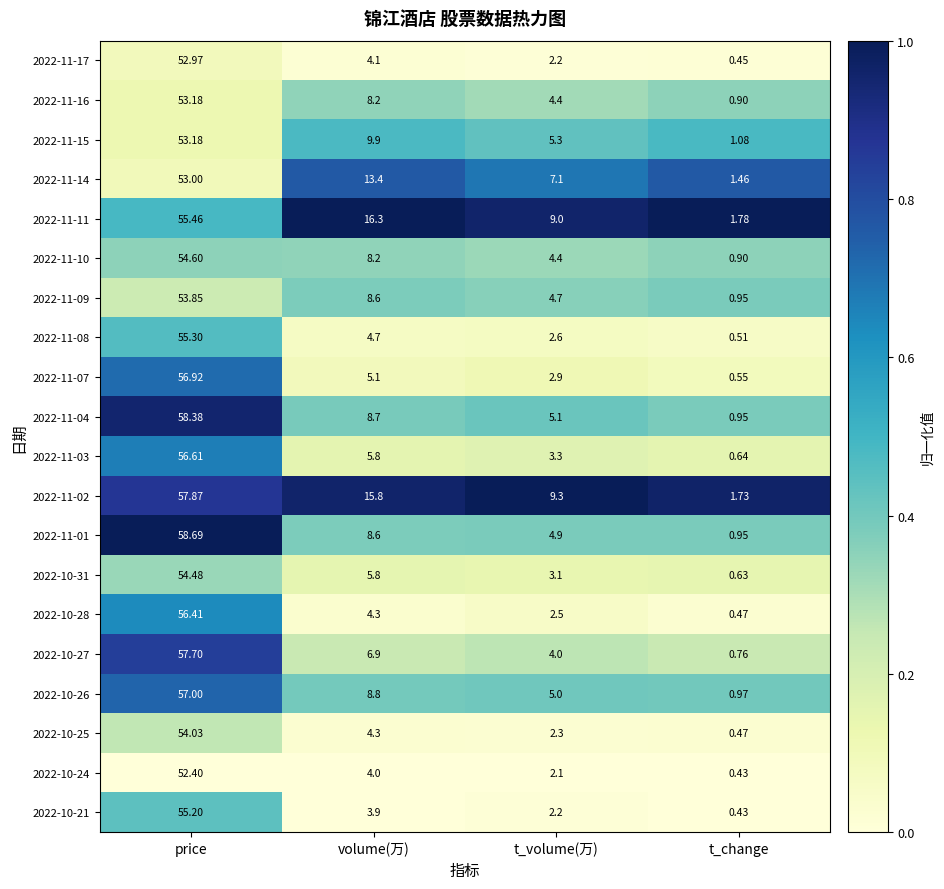

Rank the categories by 2022-11-14 value from lowest to highest.

t_change, t_volume(万), volume(万), price